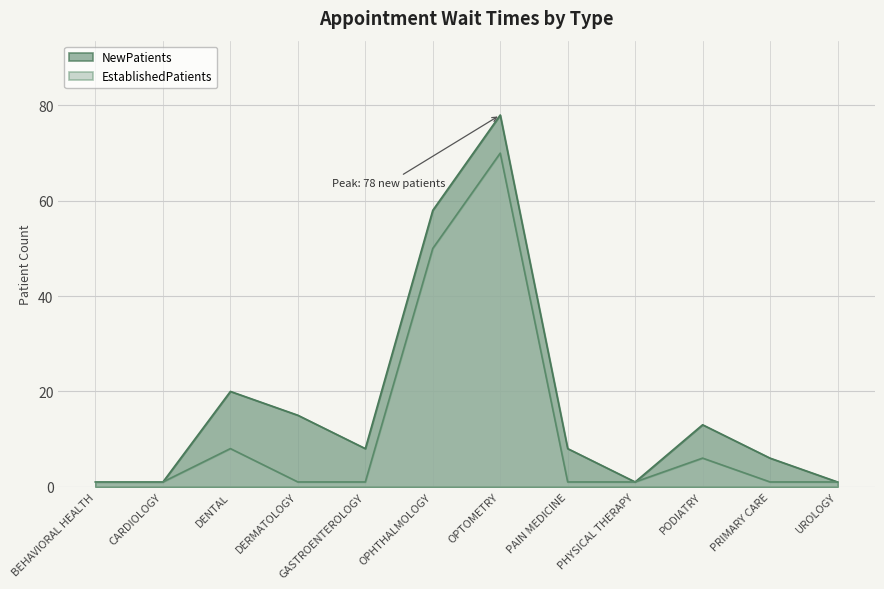

True or false: EstablishedPatients and NewPatients cross at least once.

False